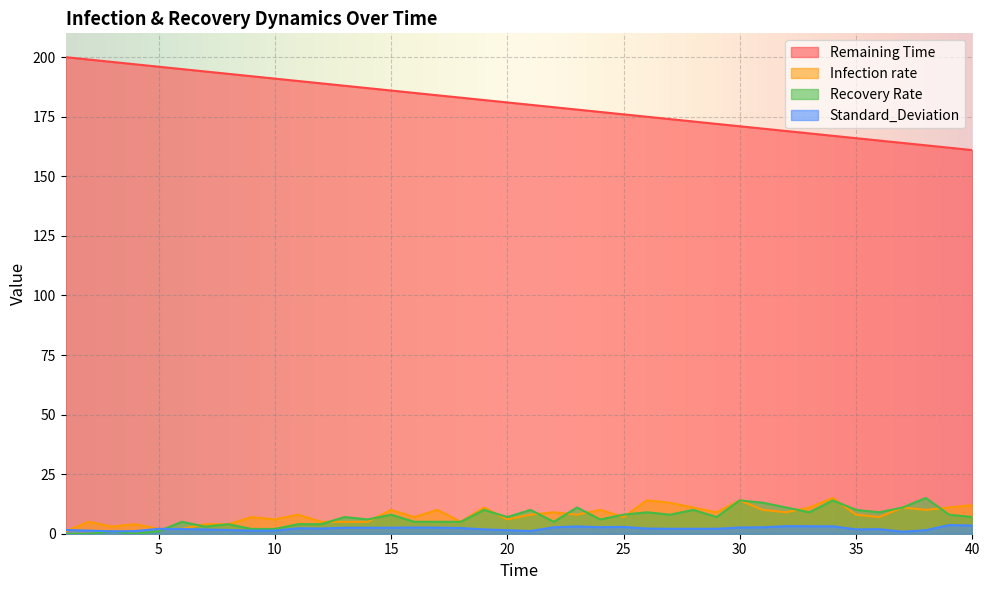

What is the difference between the Infection rate values at 37 and 35?

3.0